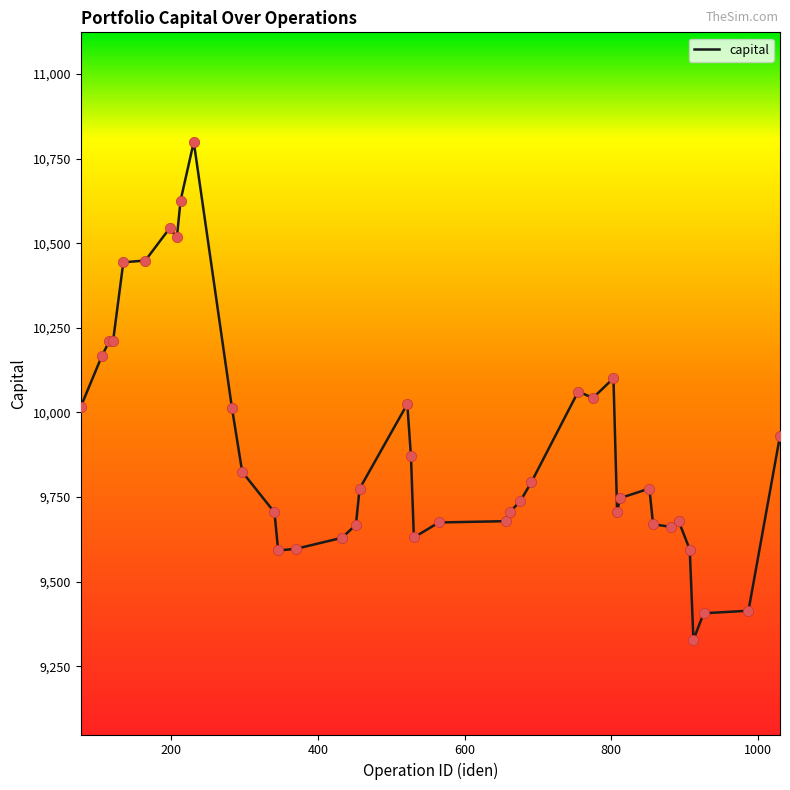

What is the maximum value shown in the chart?

10799.3